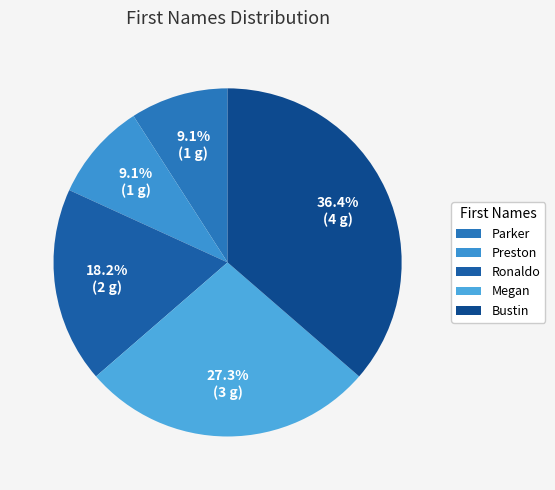

Combined, do Preston and Megan account for over 50%?

No